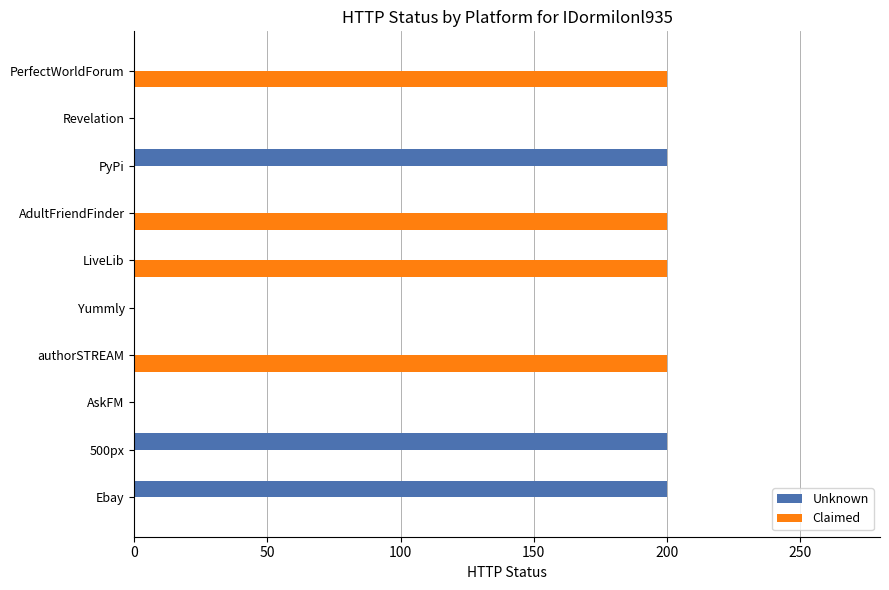

What value does the Claimed series have at PerfectWorldForum?

200